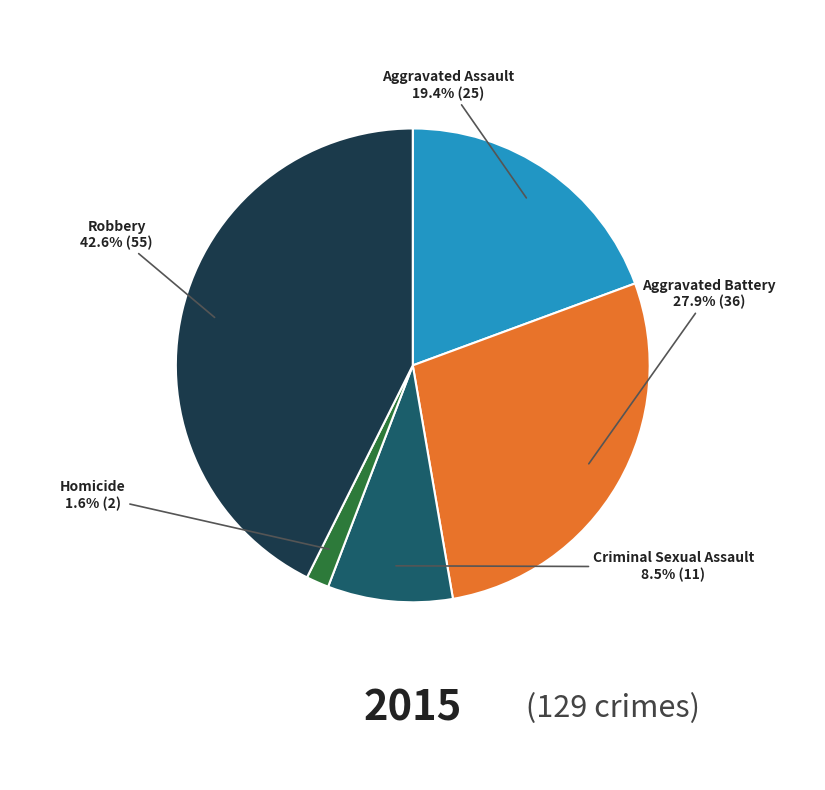

Between Robbery and Aggravated Assault, which is larger?

Robbery